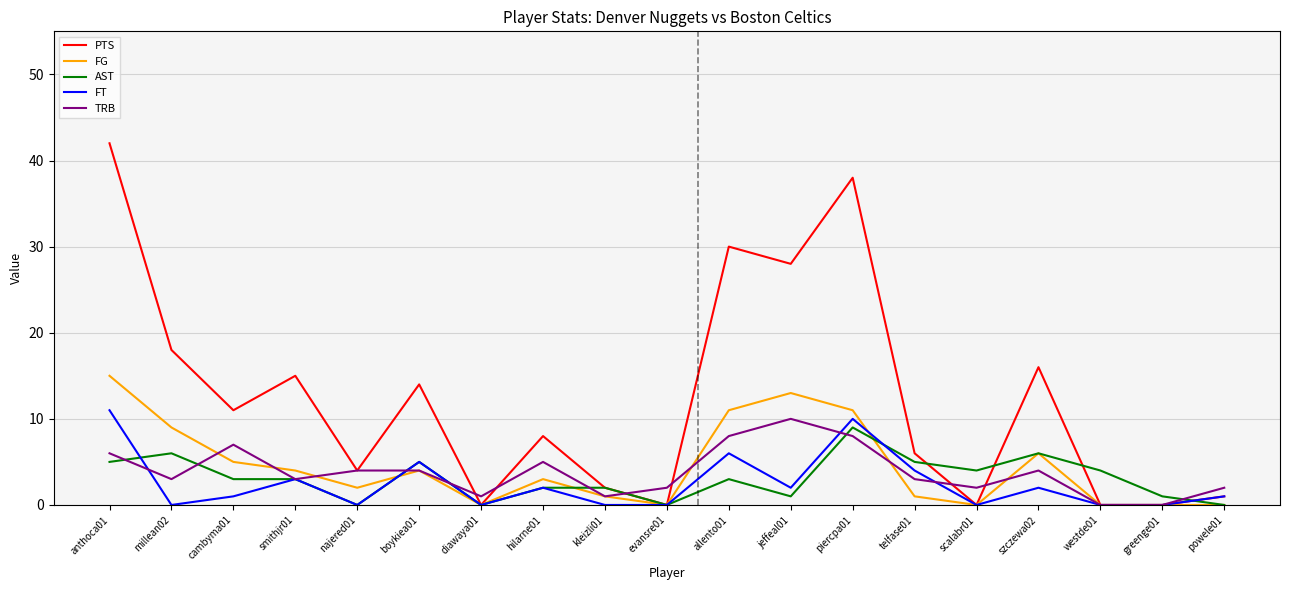

Does the chart display data point markers on the line(s)?

No